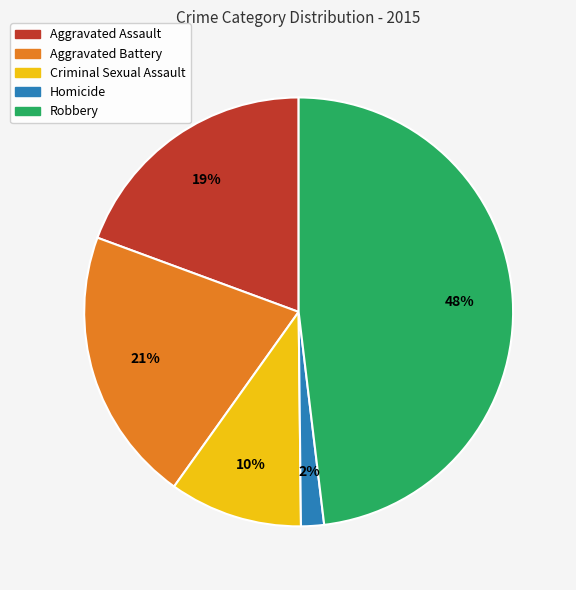

What is the largest slice in the pie chart?

Robbery